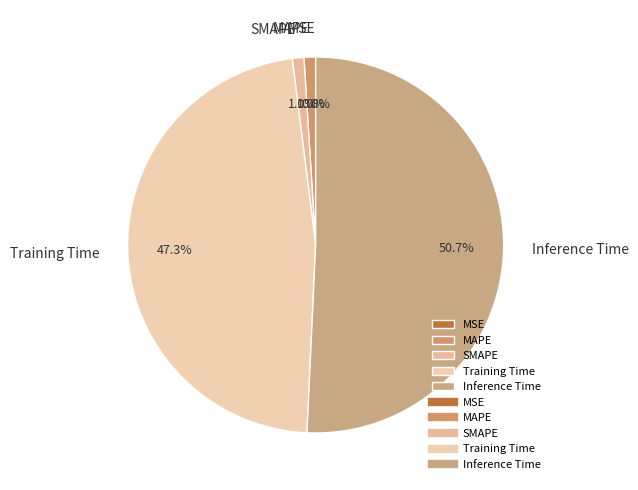

What percentage is the Inference Time slice, to the nearest percent?

51%